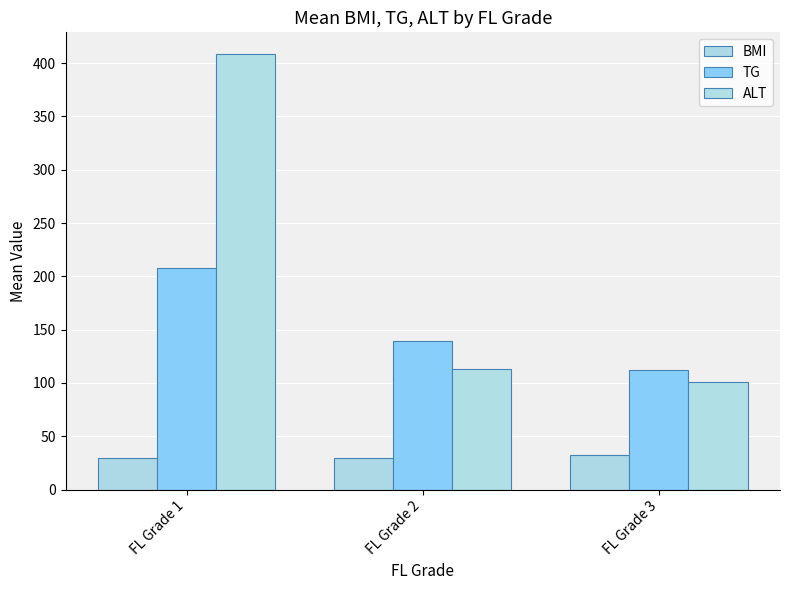

The value of BMI at FL Grade 2 is 29.2. True or false?

True